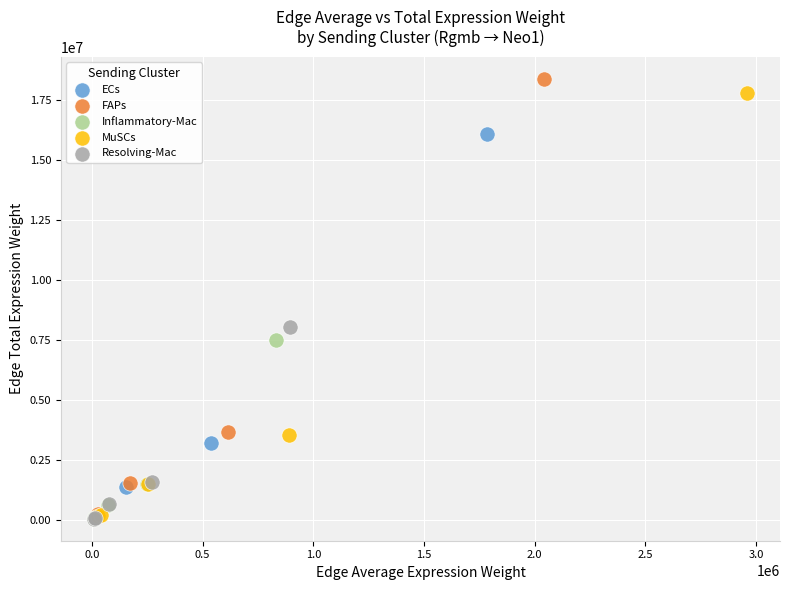

Which series reaches the maximum Y coordinate?

FAPs